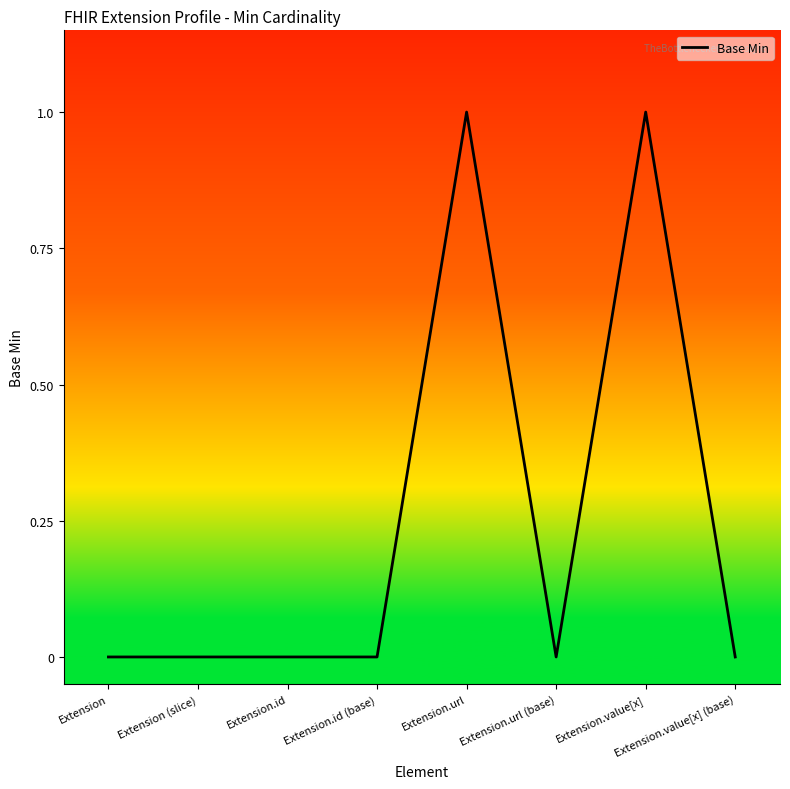

True or false: the data shows 0 at Extension.url (base).

True